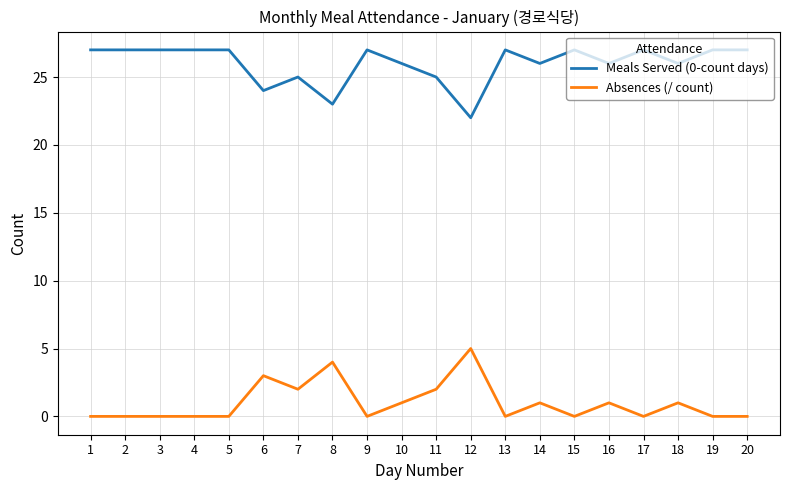

Rank the series by their maximum value, from lowest to highest.

Absences (/ count), Meals Served (0-count days)